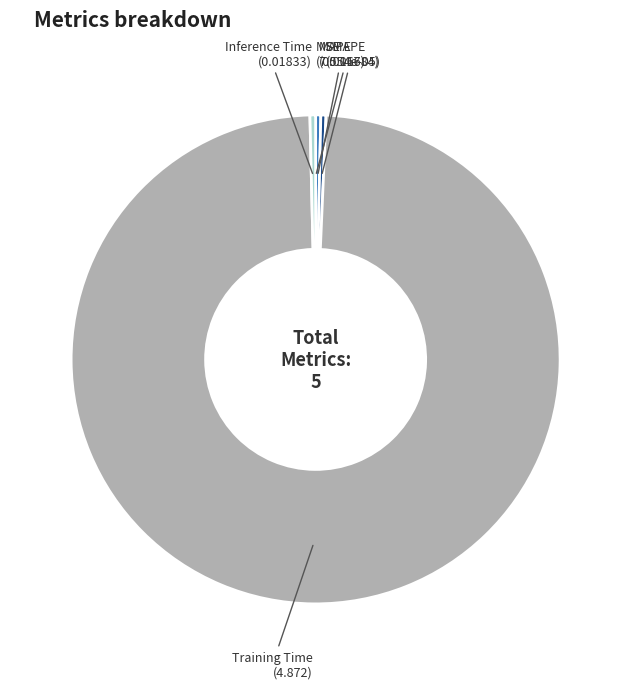

The Inference Time slice represents 0% of the pie. True or false?

True